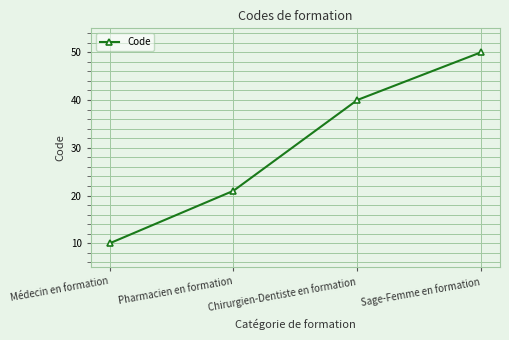

At which category does the chart reach its minimum across all series?

Médecin en formation